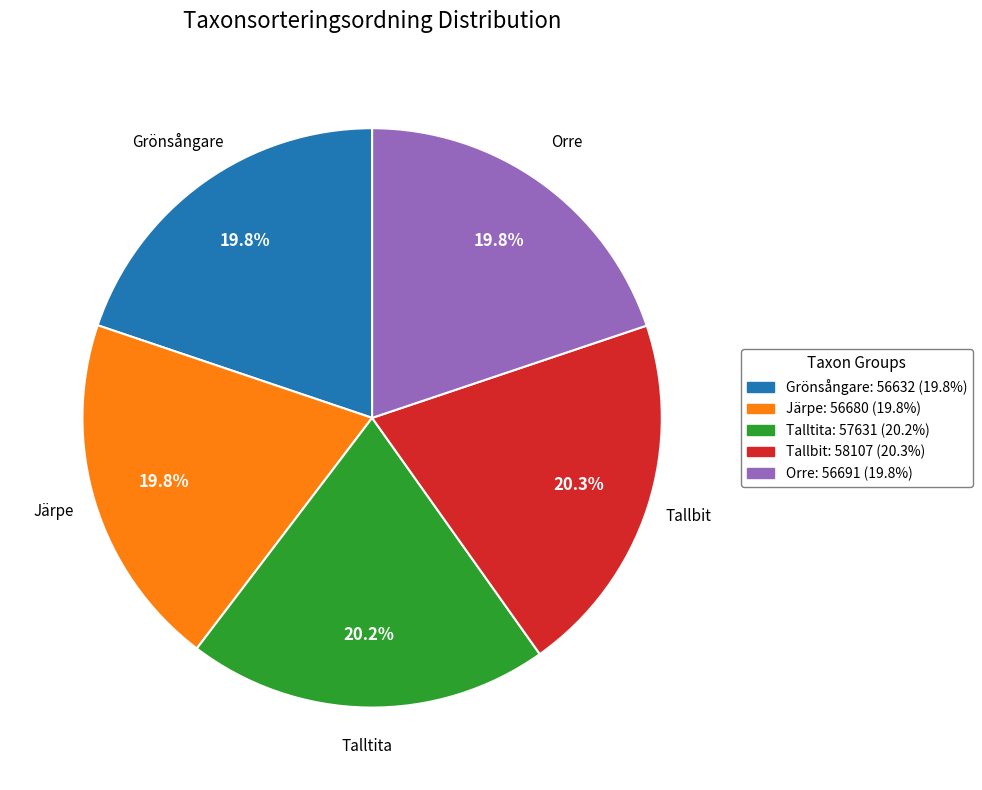

What is the ratio of the value at Tallbit to the value at Talltita?

1.0